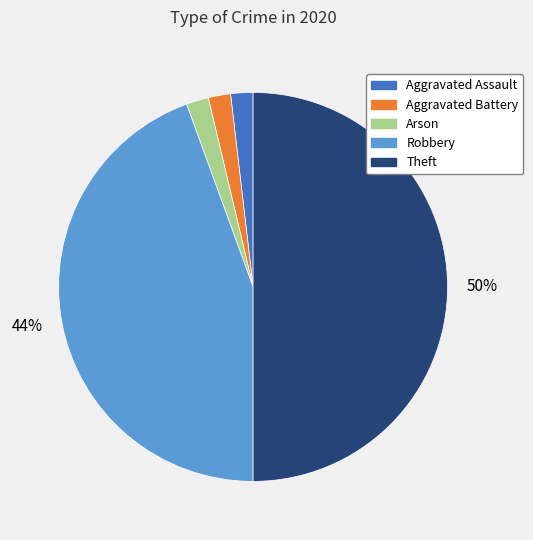

Do Theft and Aggravated Battery together represent more than half of the pie?

Yes